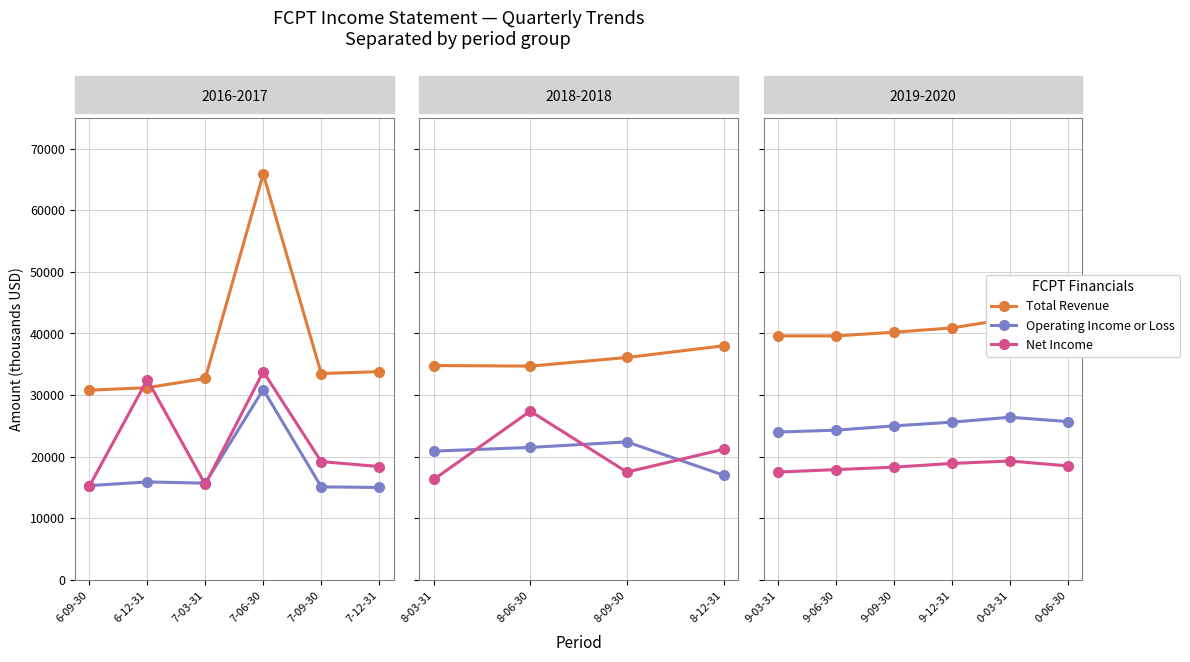

What is the value of the Operating Income or Loss point at the 4th from the left?

25600